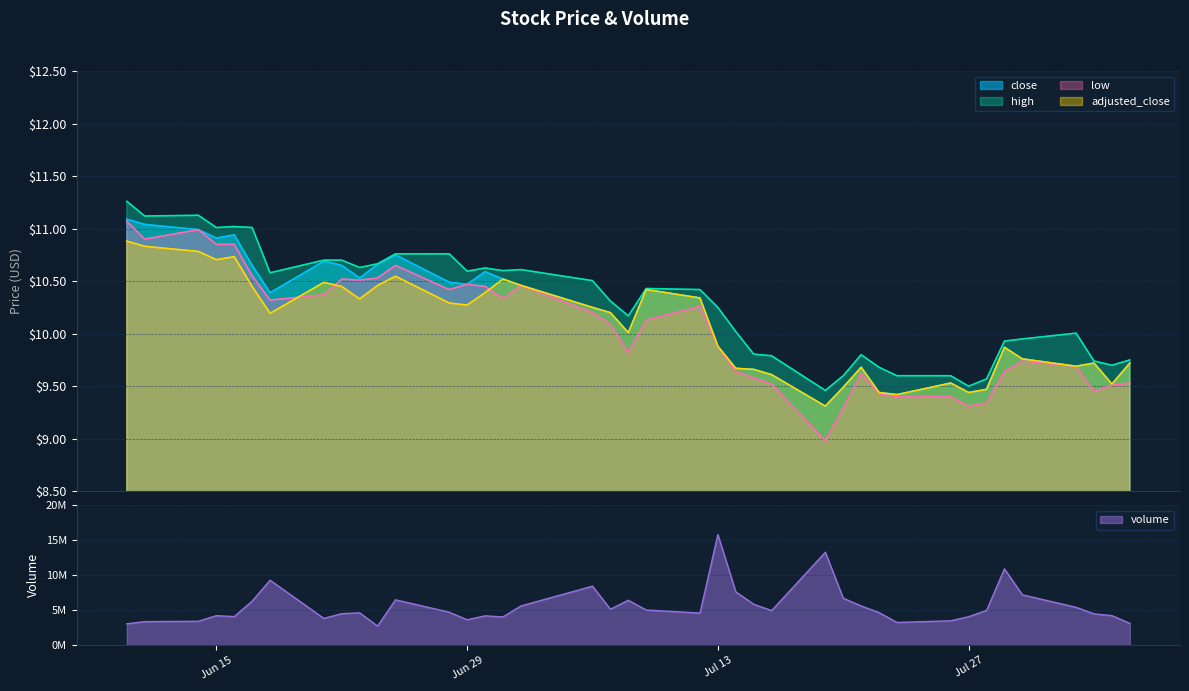

What is the spread (max minus min) of values at 2021-06-23?

4648154.7